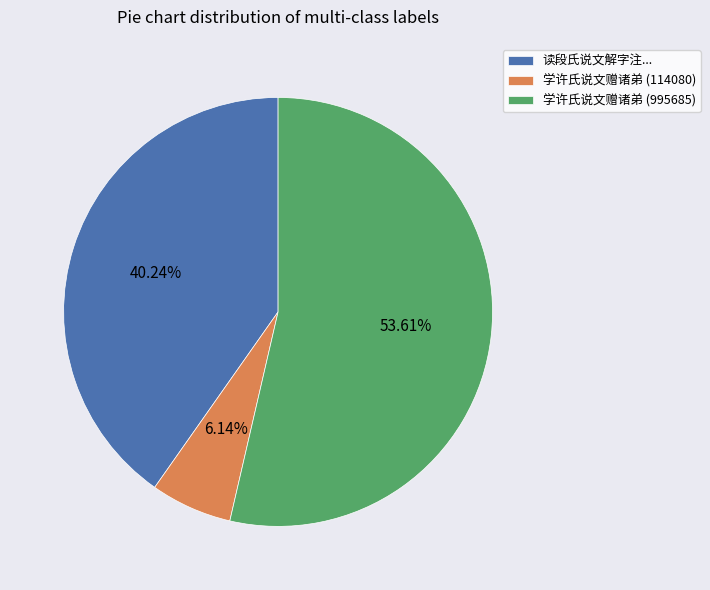

Count the number of slices in the pie.

3